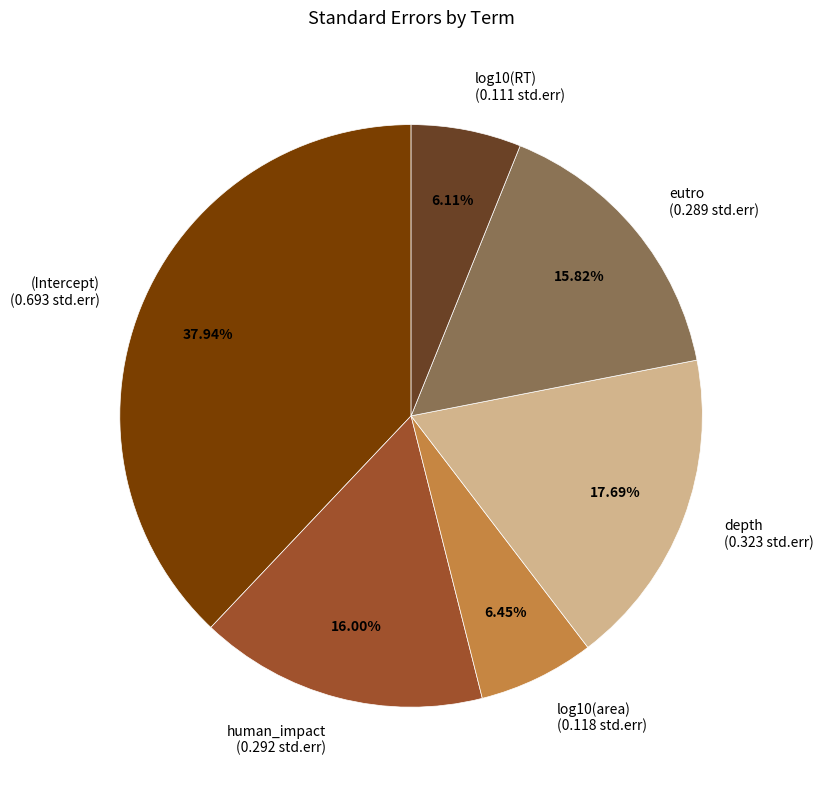

Does (Intercept) represent more than half of the total?

No